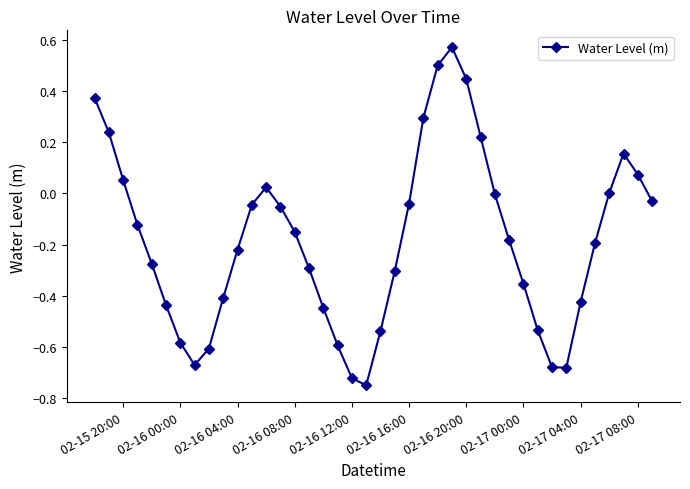

What is the difference between the maximum and second lowest values?

1.3